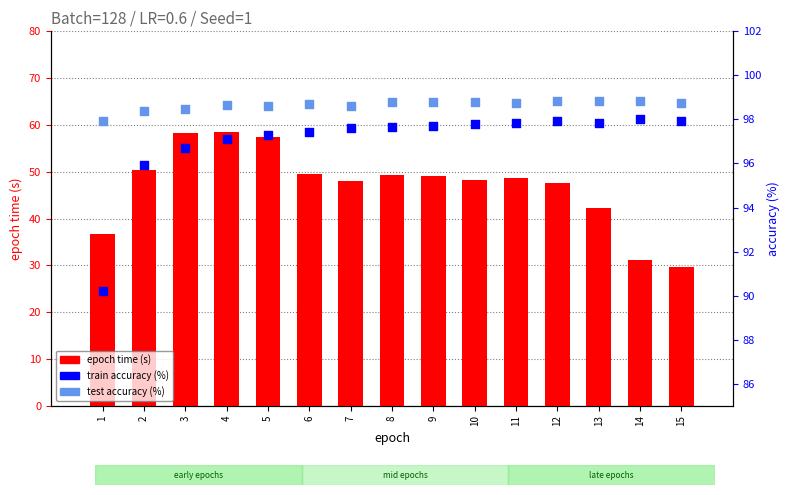

What is the total value across all series at 13?

238.9